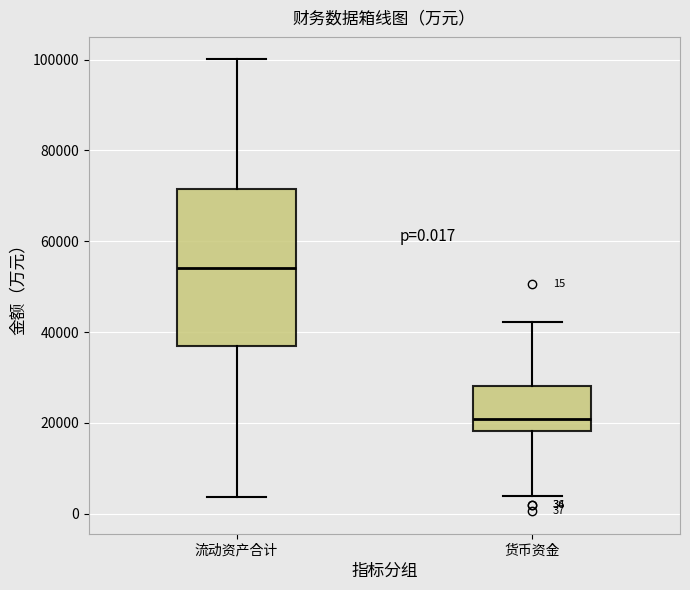

Which box has the highest median line?

流动资产合计